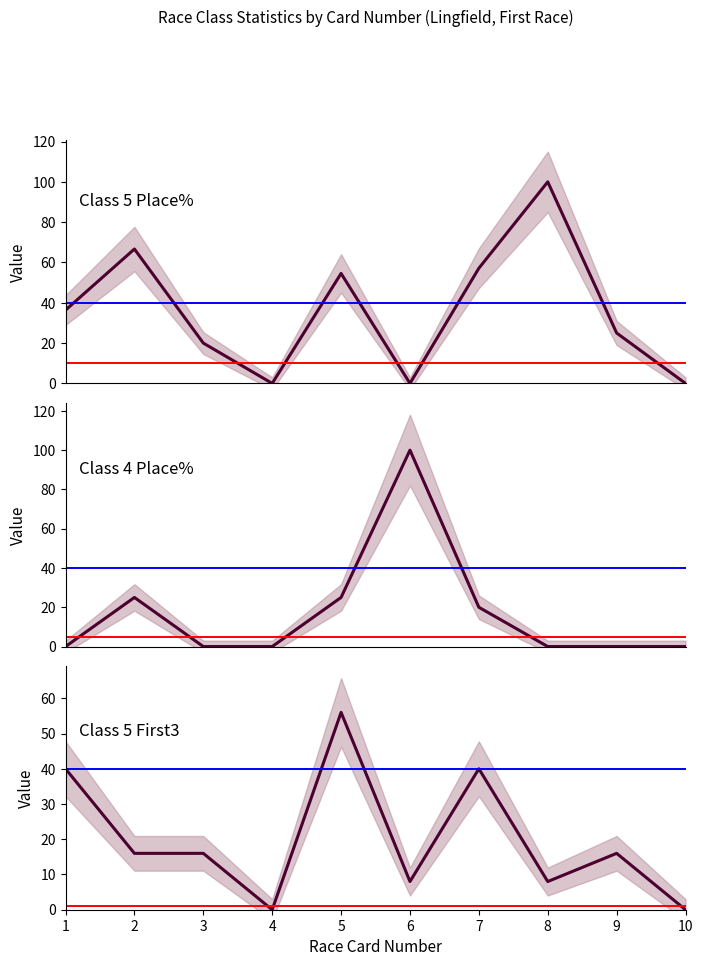

At which category does Class 5 First3 (×8) reach its first local valley?

4